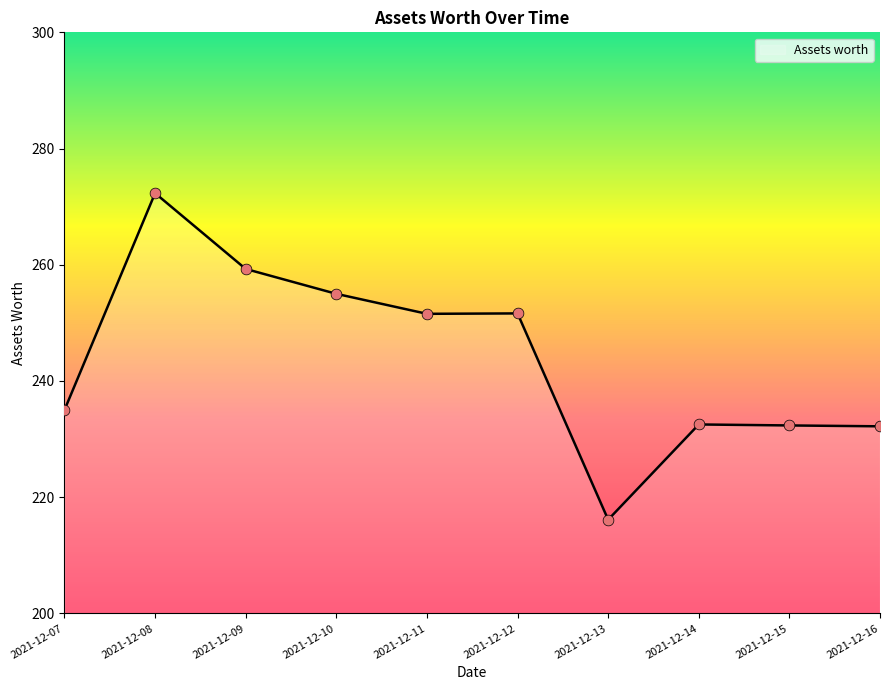

What is the ratio of the value at 2021-12-11 to the value at 2021-12-10?

1.0